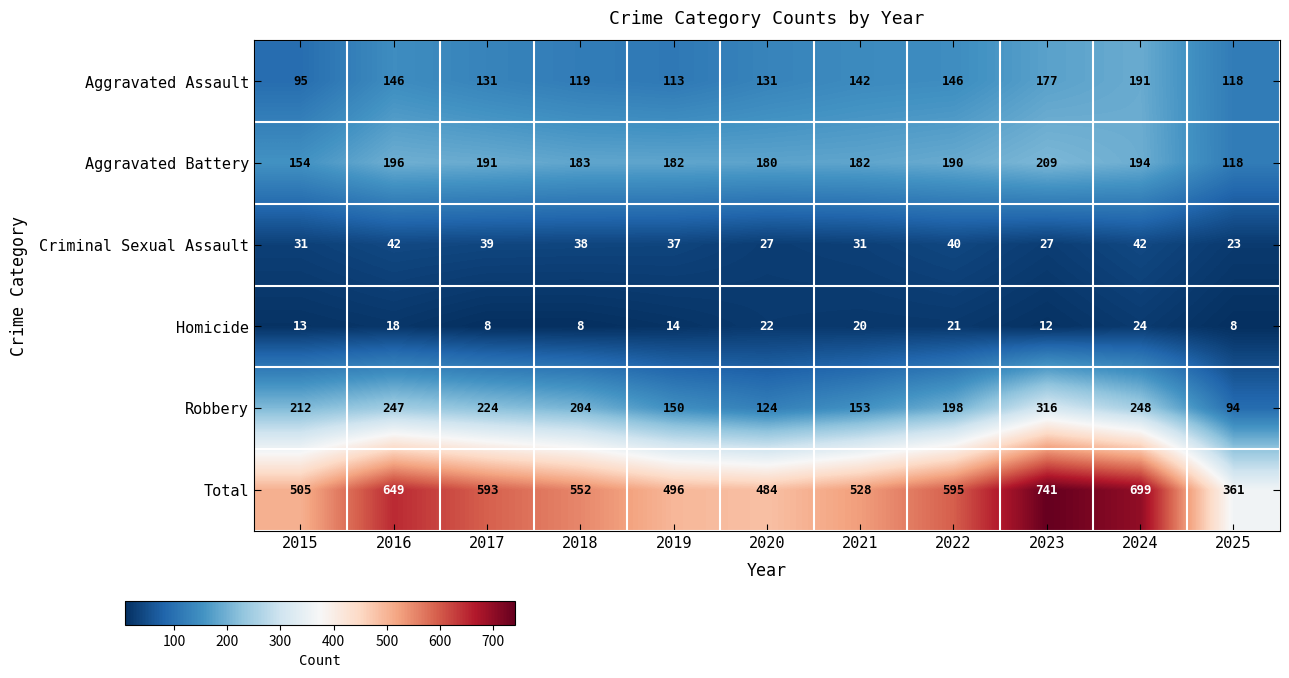

Which category has the lowest value in the Robbery series?

2025